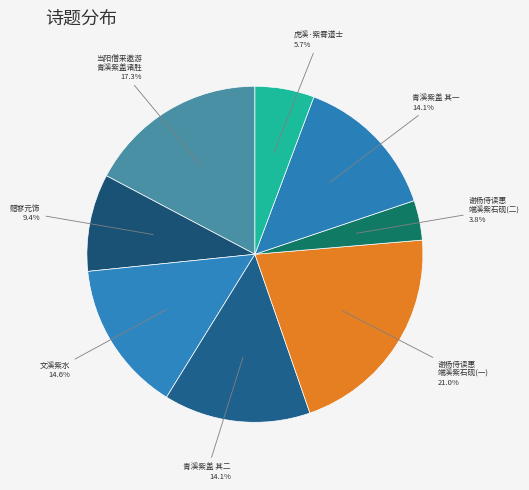

How many segments does this pie chart have?

8